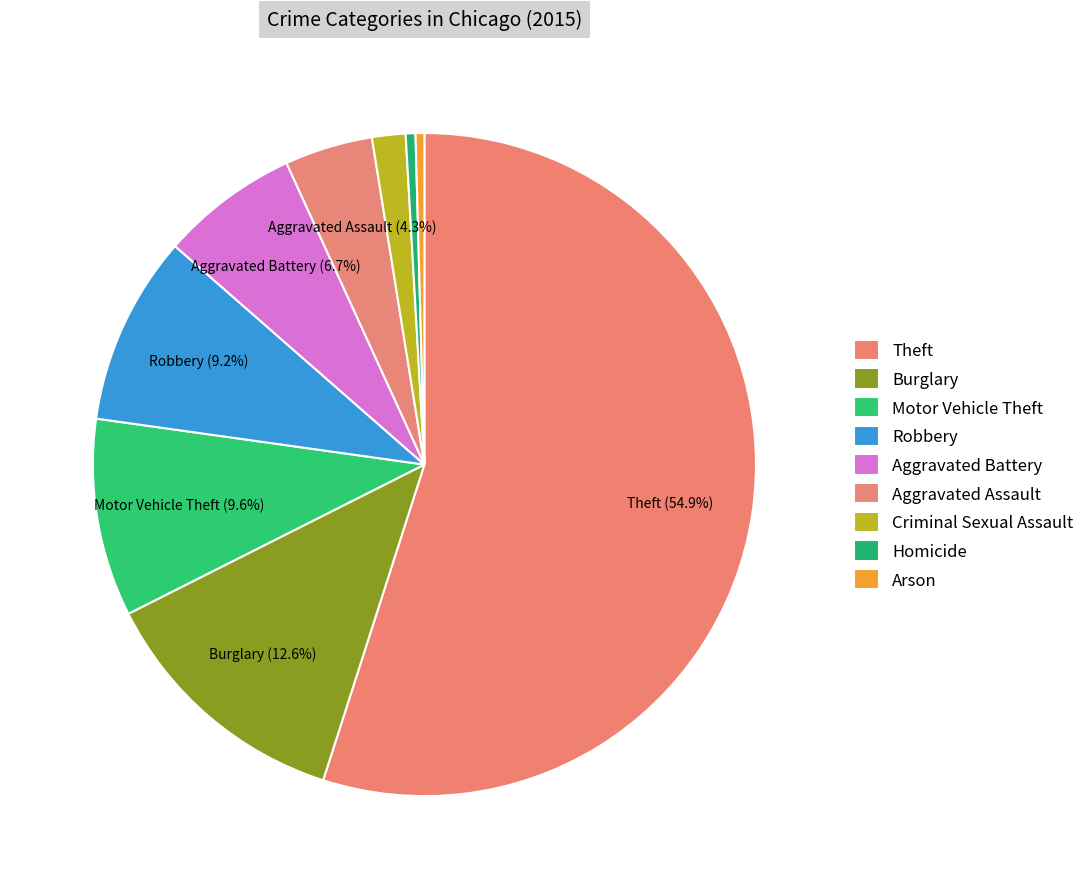

Count the number of slices in the pie.

9